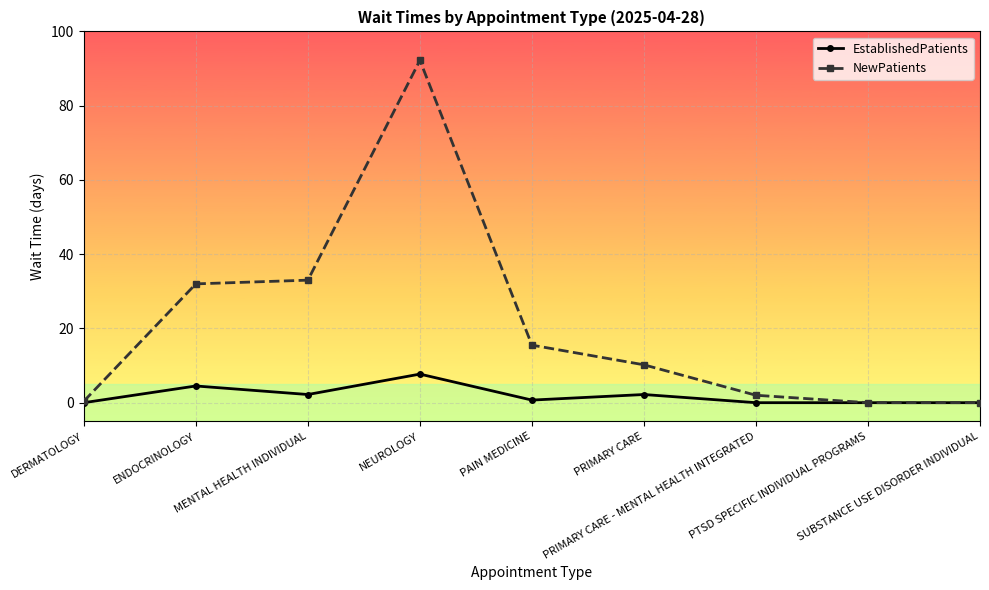

How many values in the NewPatients series are below 10?

4